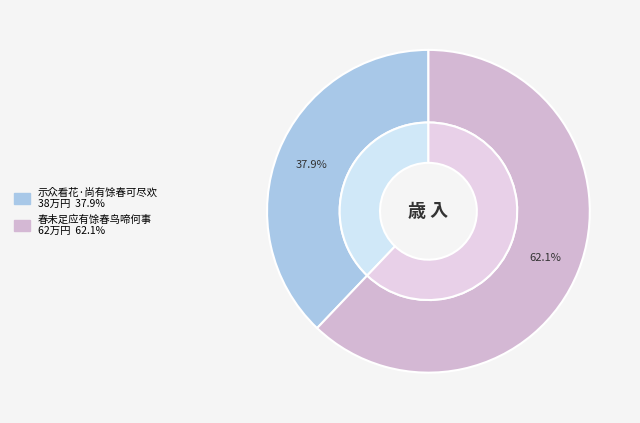

How many segments does this pie chart have?

2